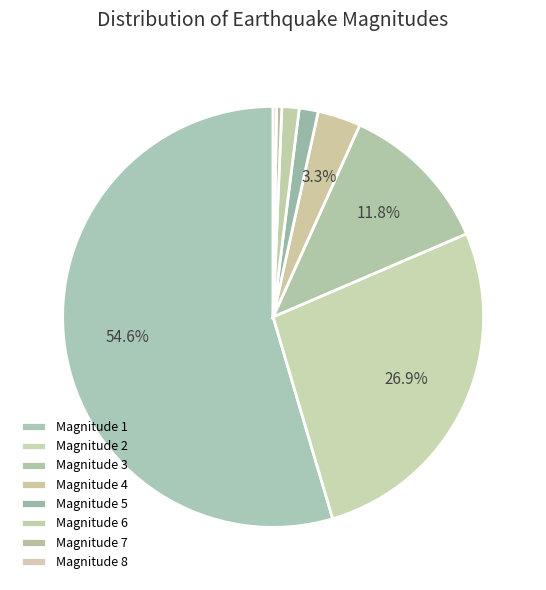

Which category has the biggest portion of the pie?

Magnitude 1